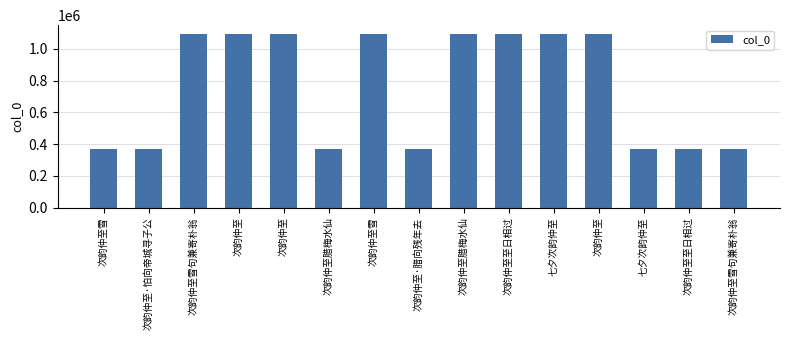

How many data points does each series have?

15